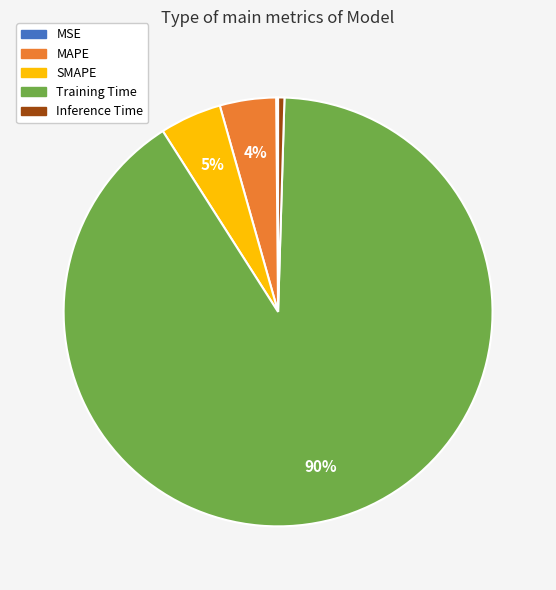

Which category has the biggest portion of the pie?

Training Time